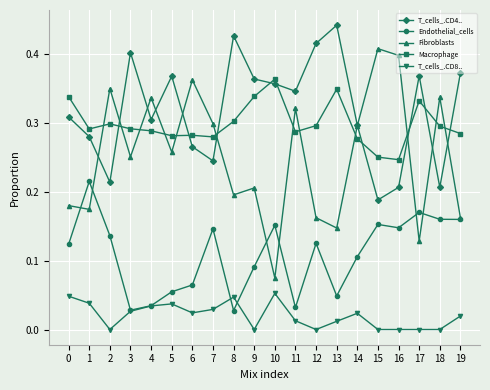

Where is the first local minimum for T_cells_.CD8..?

2